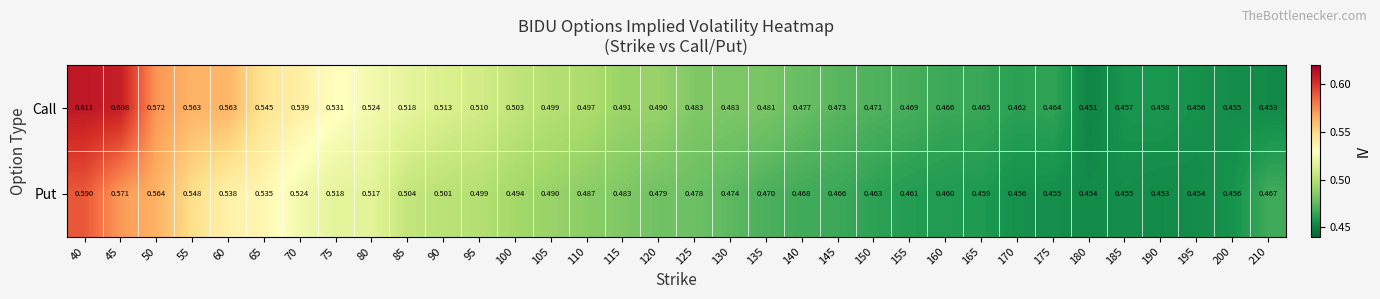

List the series in order of their peak value, lowest first.

Put, Call